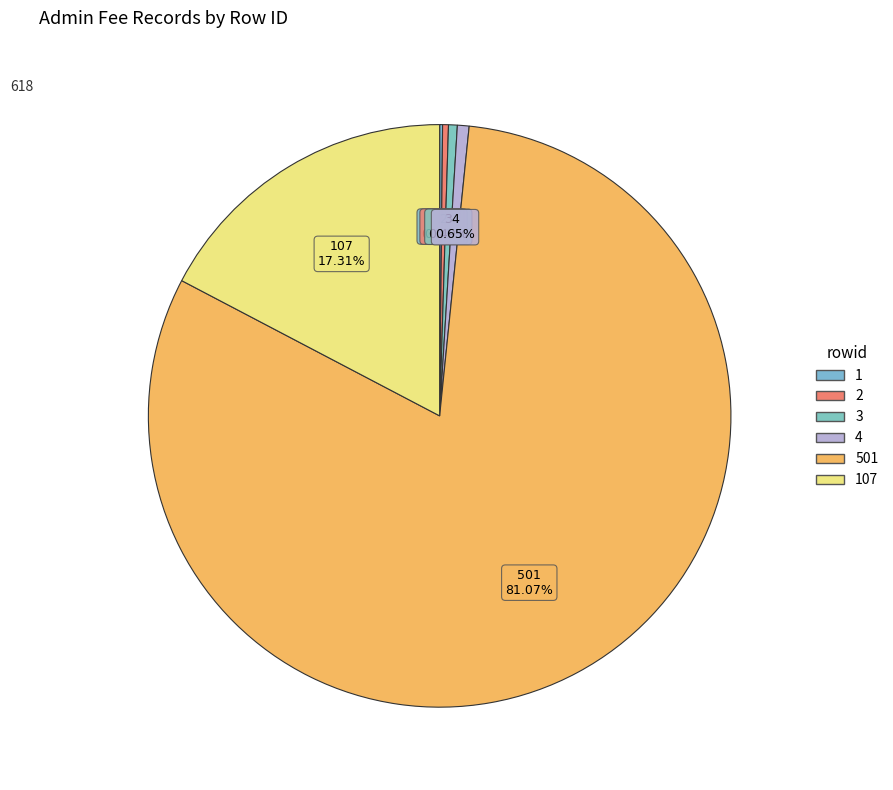

How many segments does this pie chart have?

6